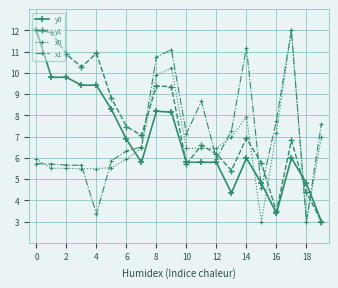

What is the minimum value for x0?

3.0